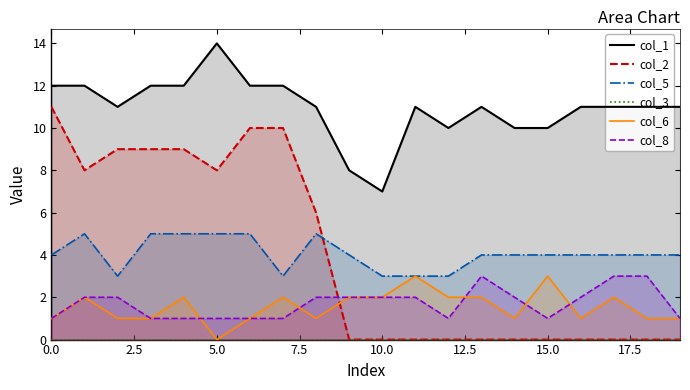

What is the difference between the second highest and minimum values in the col_5 series?

2